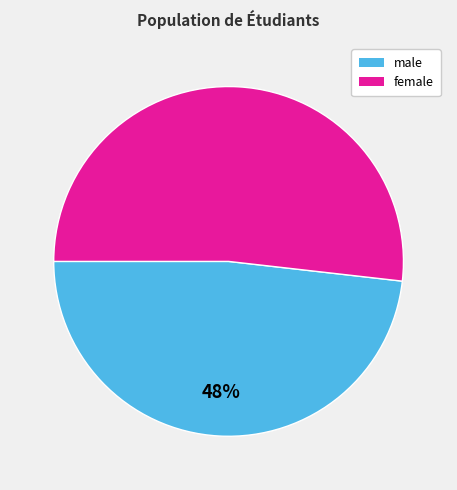

Is the sum of female and male greater than half?

Yes